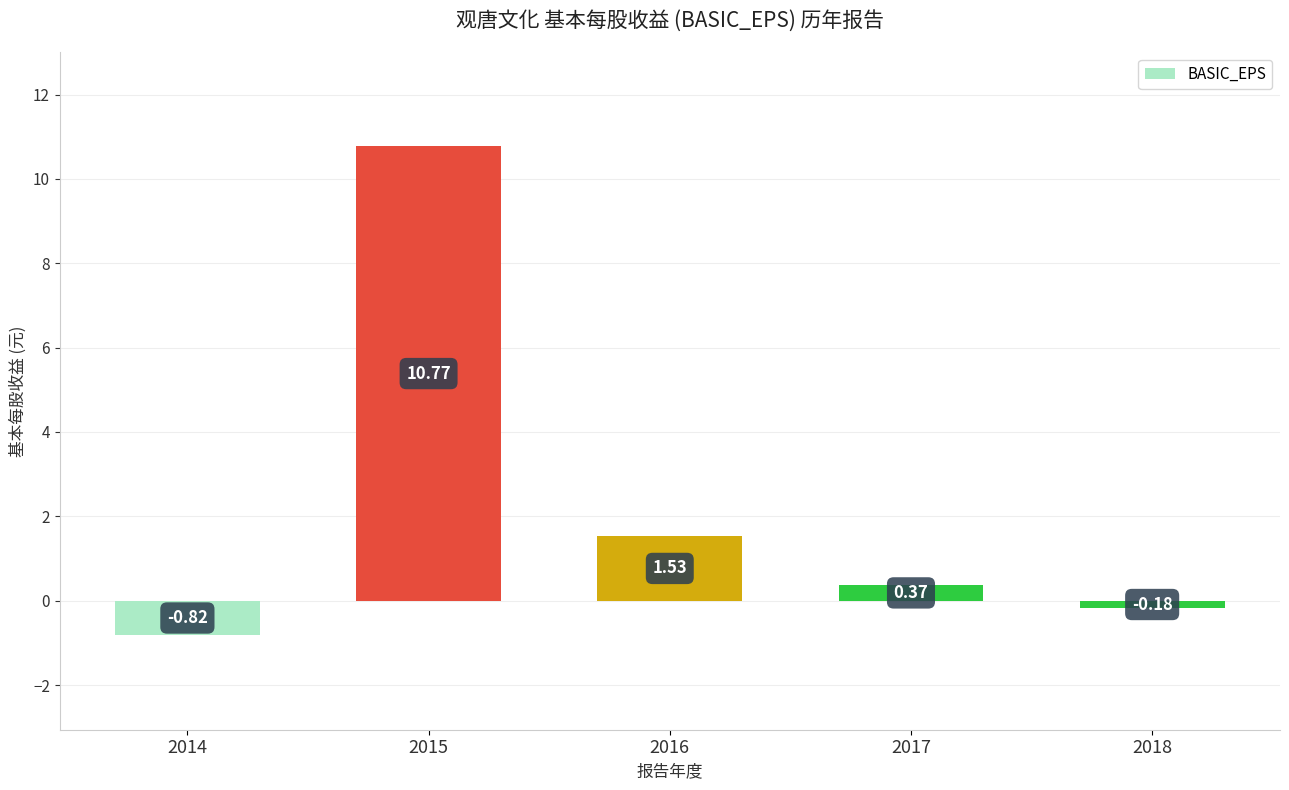

Count the number of data series in this chart.

1